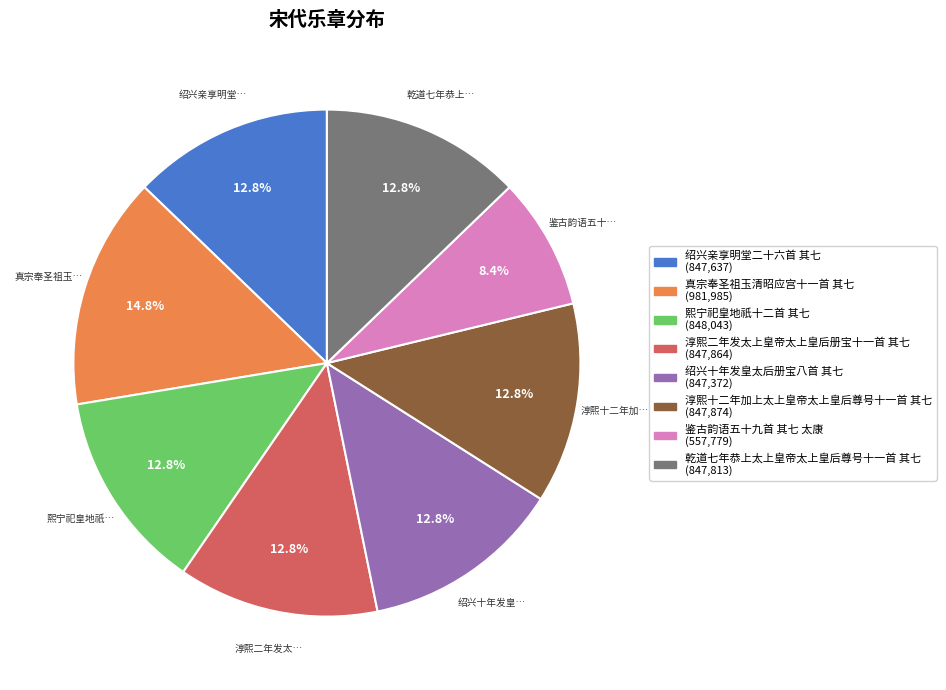

True or false: 绍兴十年发皇太后册宝八首 其七 accounts for 24% of the total.

False